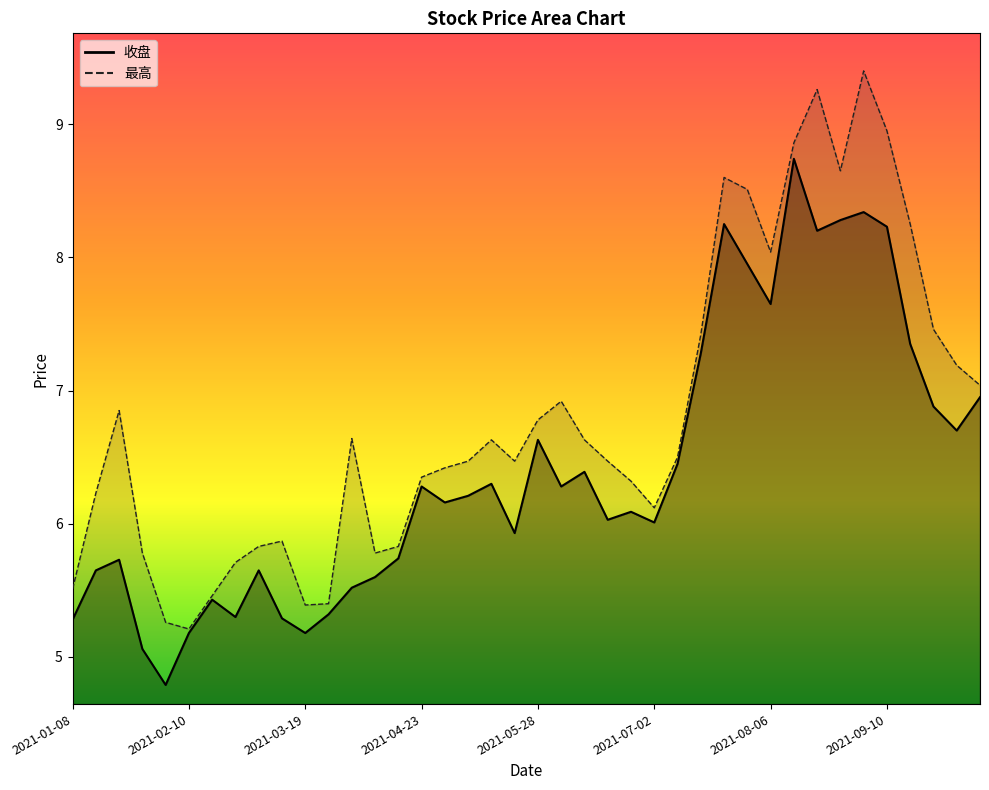

How many data points in 最高 are less than 6?

12